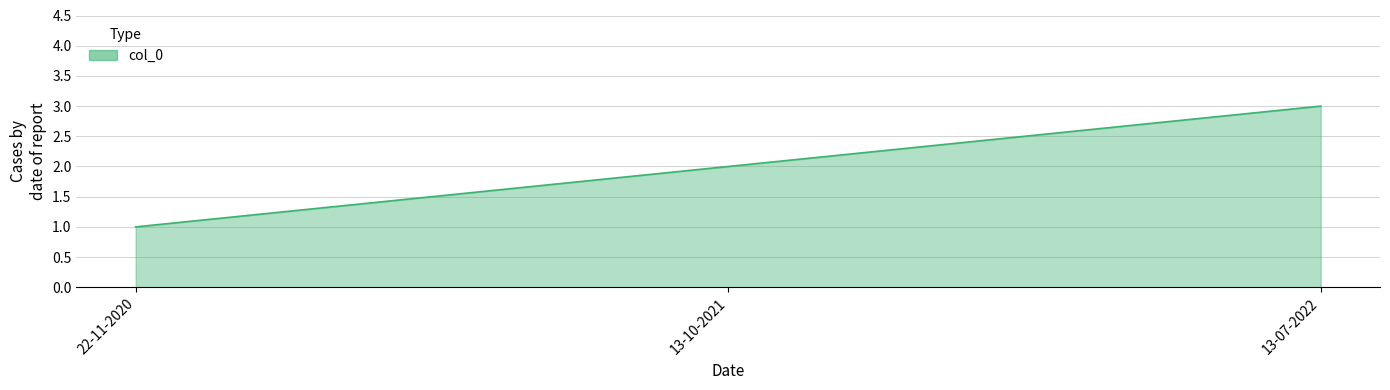

True or false: the data shows 2 at 13-10-2021.

True